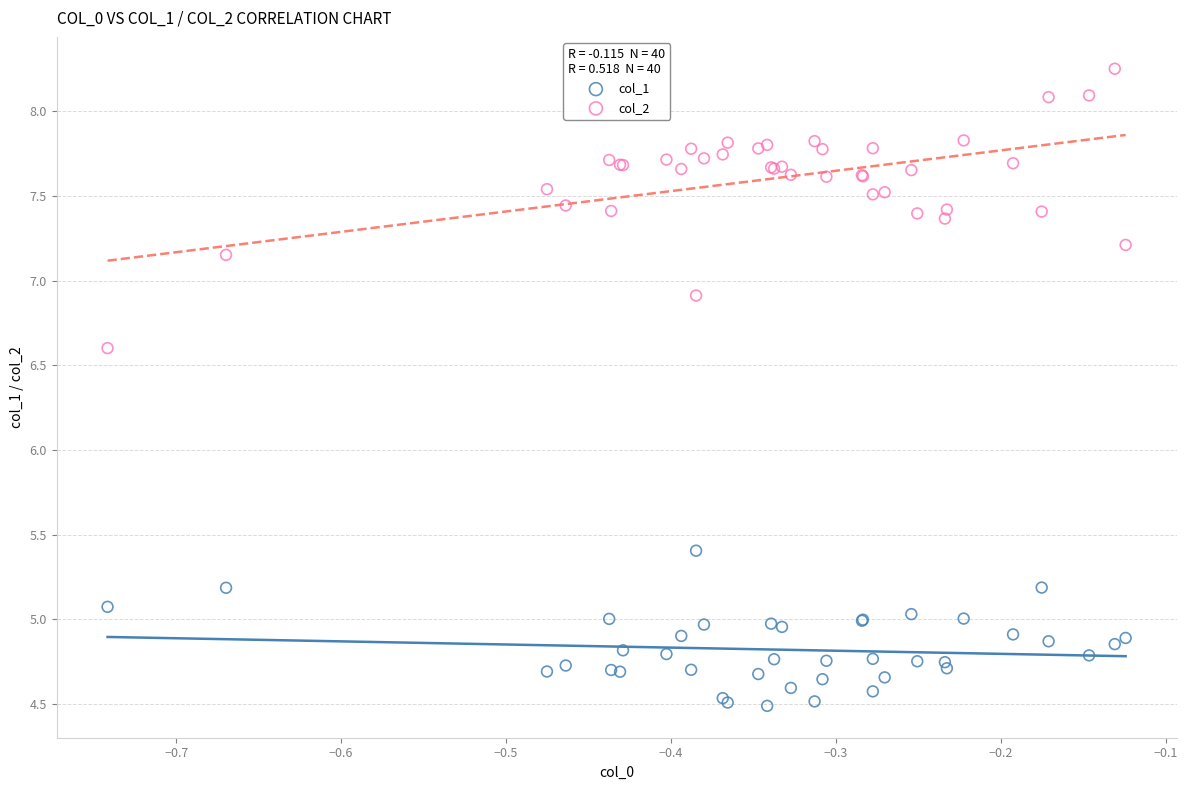

Which series reaches the maximum Y coordinate?

col_2